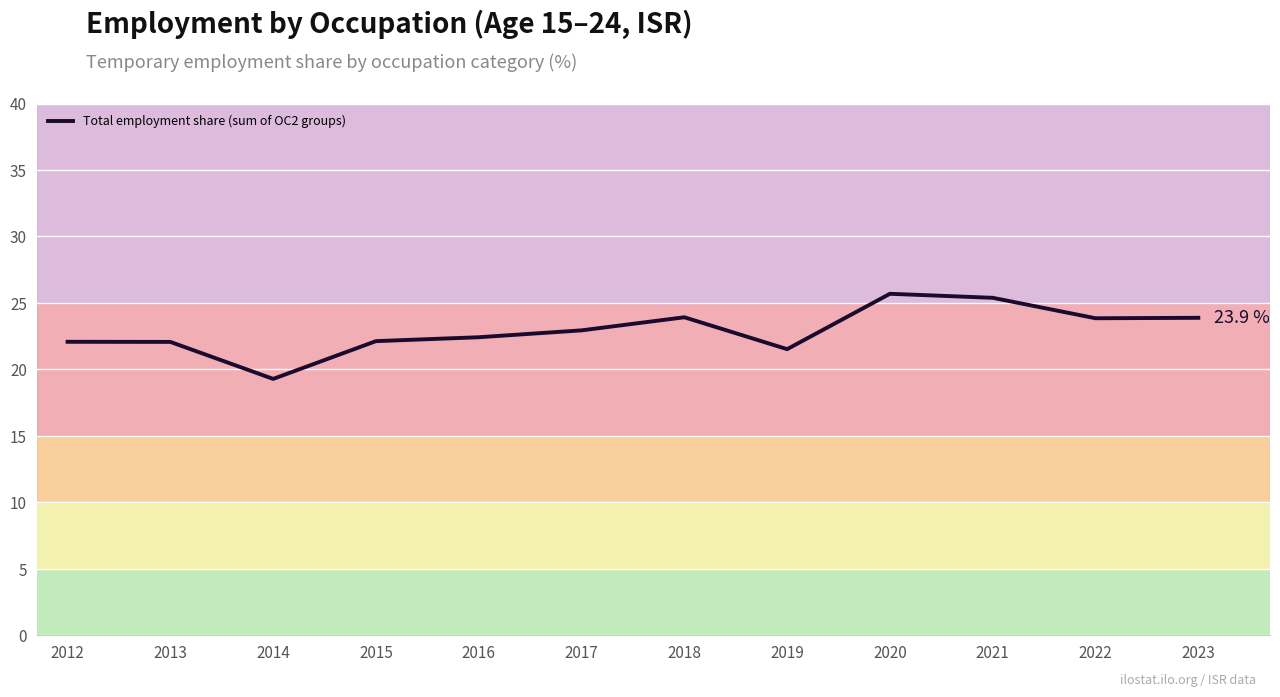

The value at 2021 is 25.4. True or false?

True